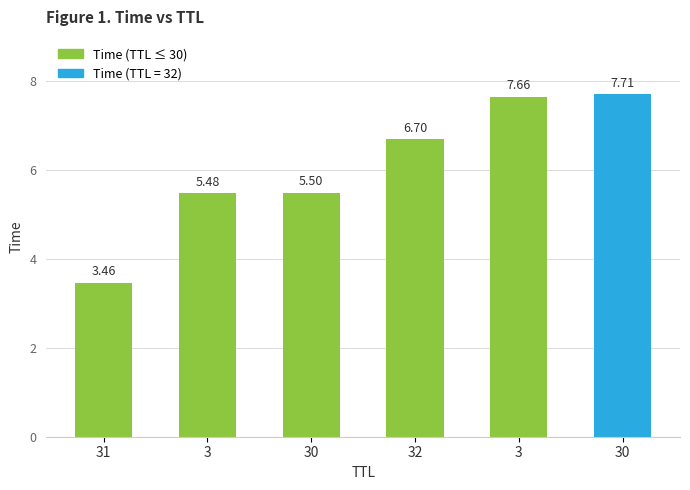

Is it true that the value at 31 is 3.5?

True